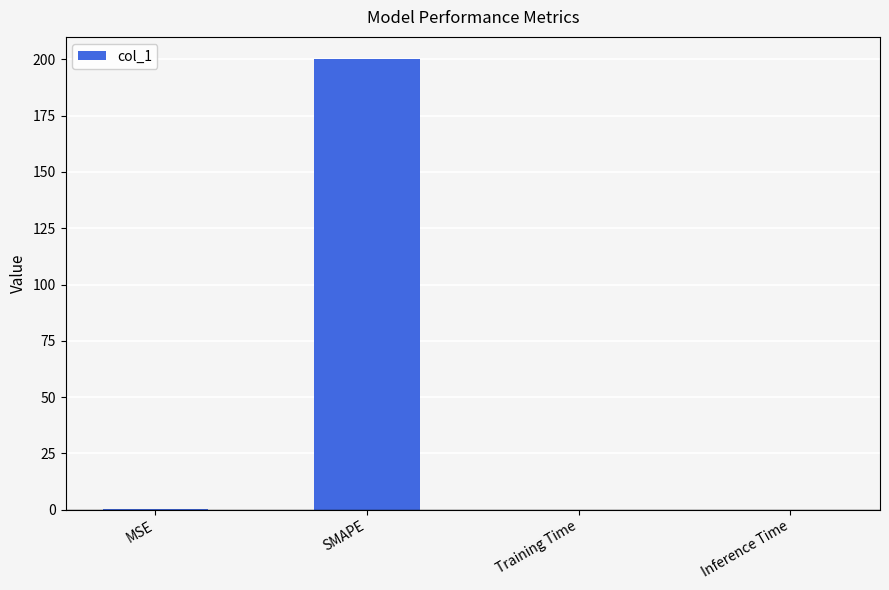

What is the sum of all values?

200.2